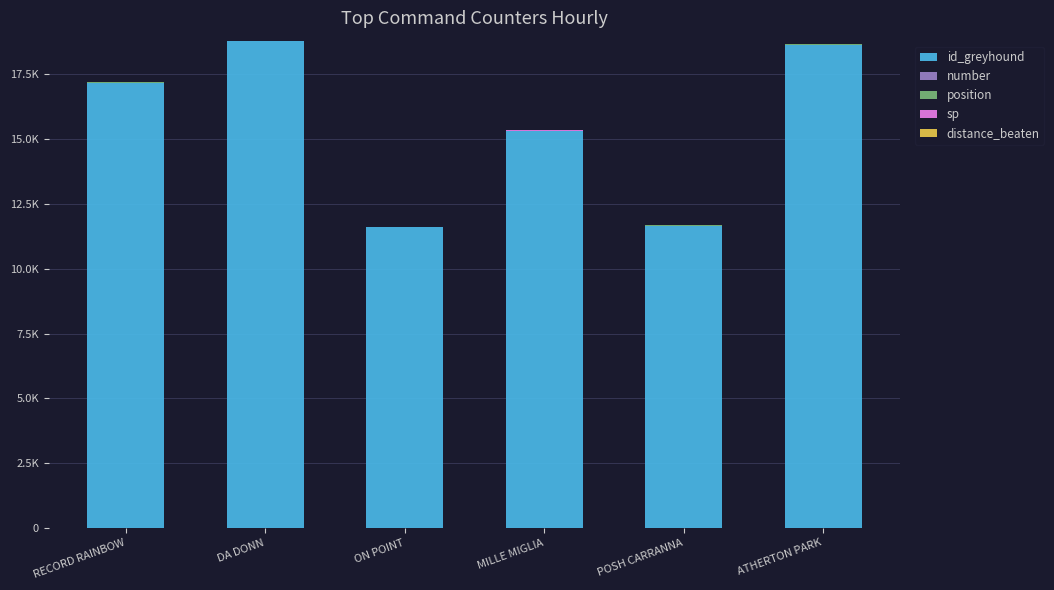

Which series has the largest range (max minus min)?

id_greyhound